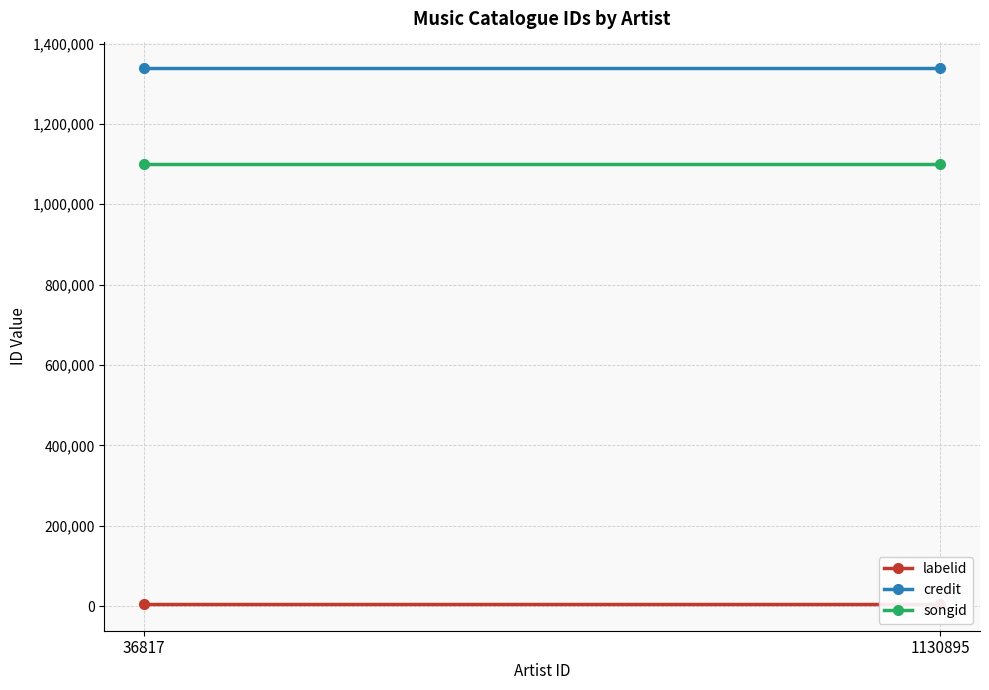

Reading left to right, list all the values displayed in this chart.

labelid: 36817=5546	1130895=5546
credit: 36817=1337987	1130895=1337987
songid: 36817=1099825	1130895=1099825